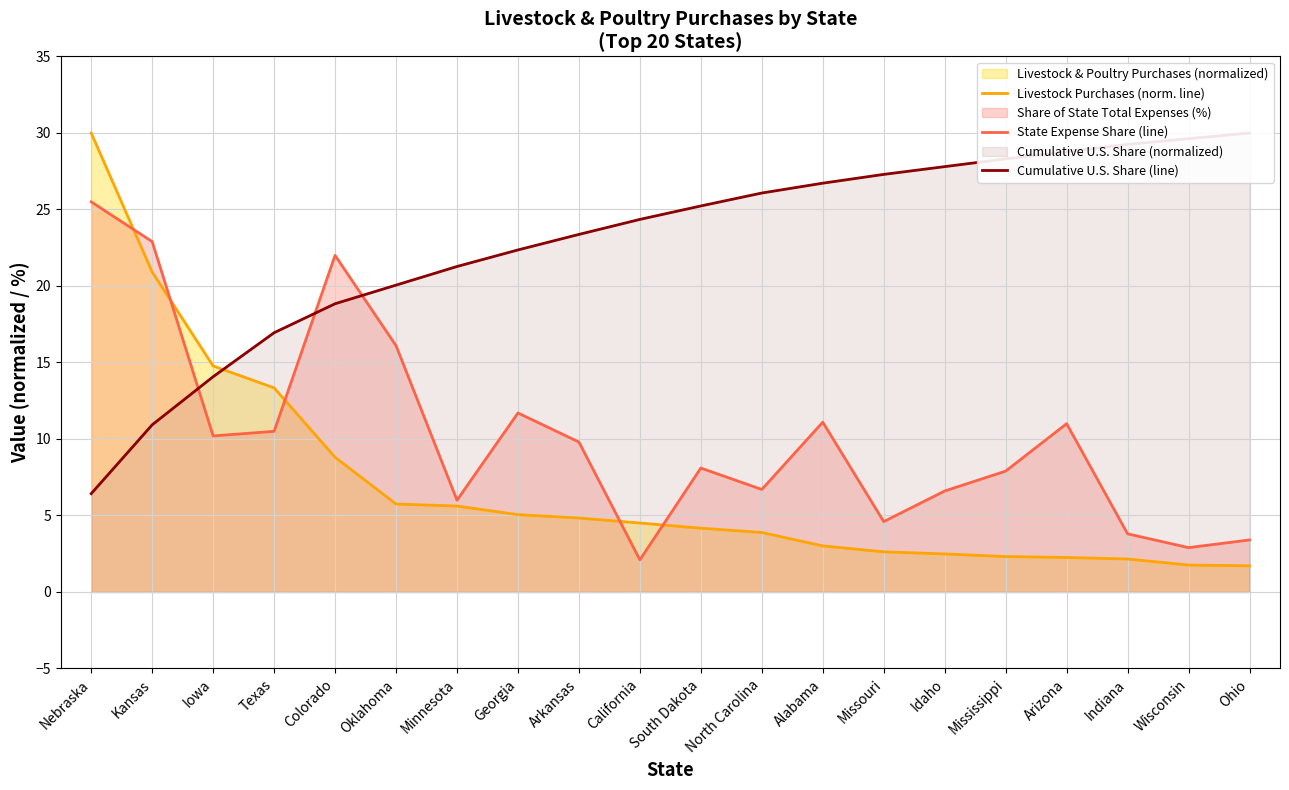

Reading left to right, extract all data points from this chart.

Livestock Purchases (norm. line): 30.0	20.9	14.8	13.3	8.8	5.7	5.6	5.1	4.8	4.5	4.2	3.9	3.0	2.6	2.5	2.3	2.3	2.2	1.8	1.7
State Expense Share (line): 25.5	22.9	10.2	10.5	22.0	16.1	6.0	11.7	9.8	2.1	8.1	6.7	11.1	4.6	6.6	7.9	11.0	3.8	2.9	3.4
Cumulative U.S. Share (line): 6.4	10.9	14.1	16.9	18.8	20.1	21.3	22.4	23.4	24.4	25.2	26.1	26.7	27.3	27.8	28.3	28.8	29.3	29.6	30.0